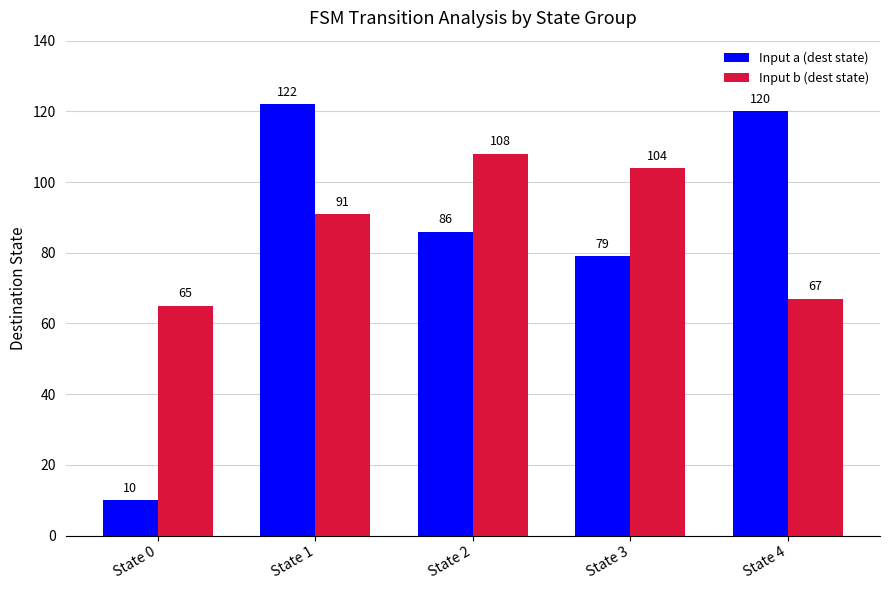

Between State 0 and State 2, which series saw the biggest shift?

Input a (dest state)